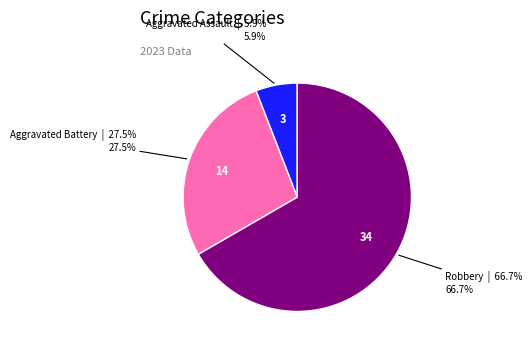

Count the number of slices in the pie.

3